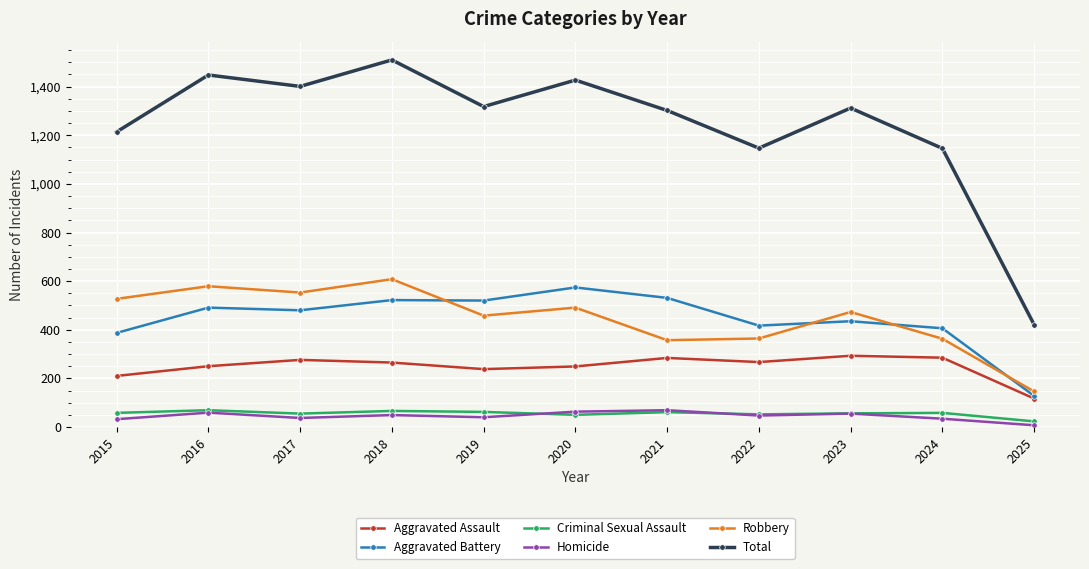

What is the difference between the highest and lowest values at 2025?

414